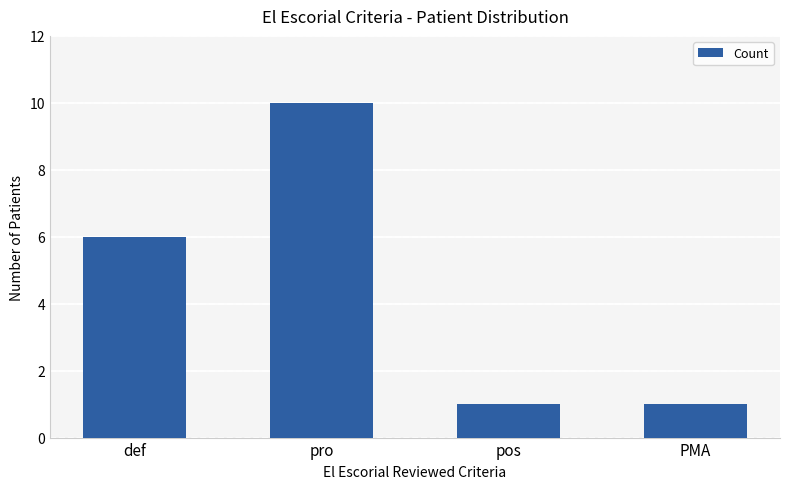

What is the difference between the maximum and minimum values?

9